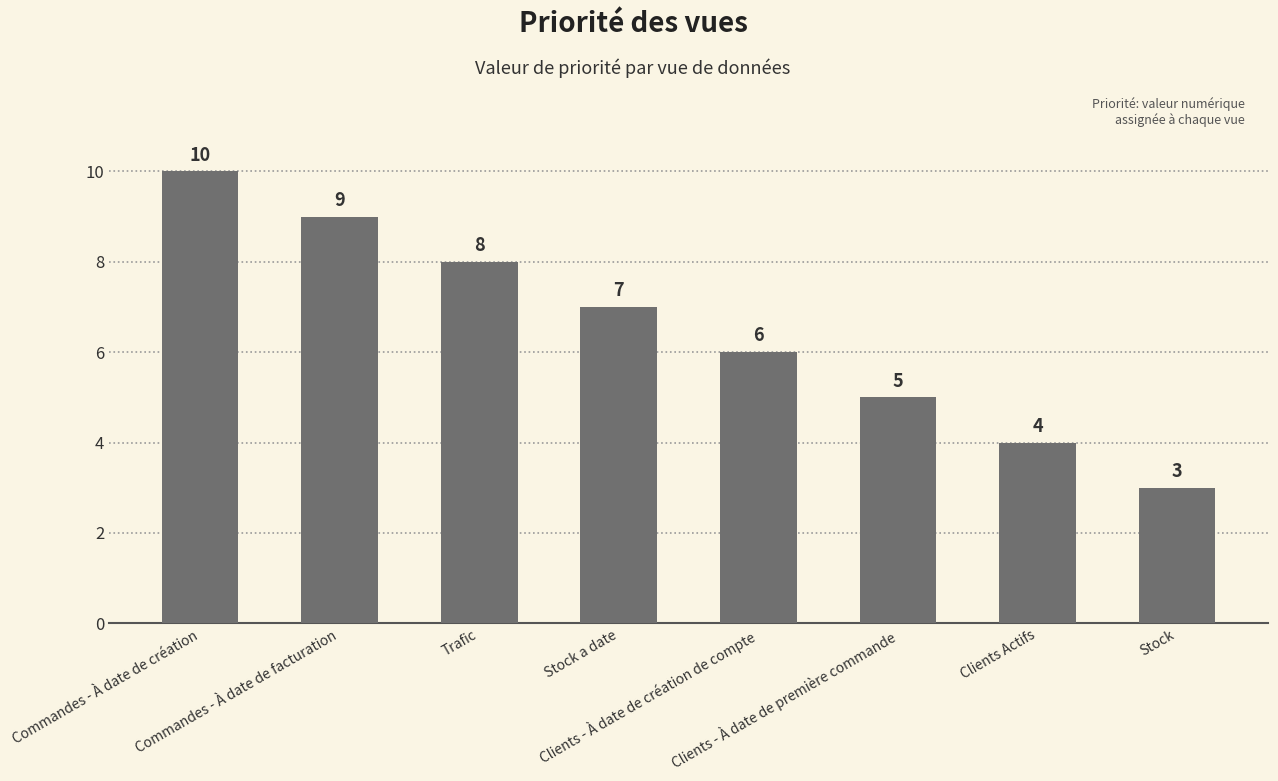

What is the change in value from Stock a date to Clients - À date de création de compte?

-1